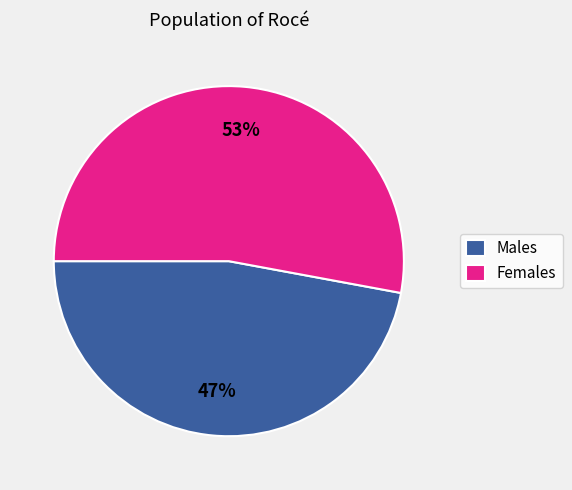

The Males slice represents 47% of the pie. True or false?

True